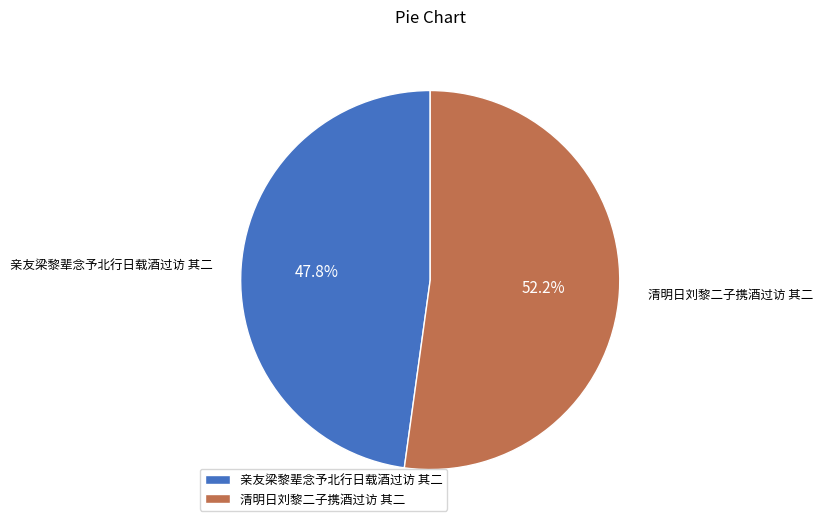

Combined, do 清明日刘黎二子携酒过访 其二 and 亲友梁黎辈念予北行日载酒过访 其二 account for over 50%?

Yes